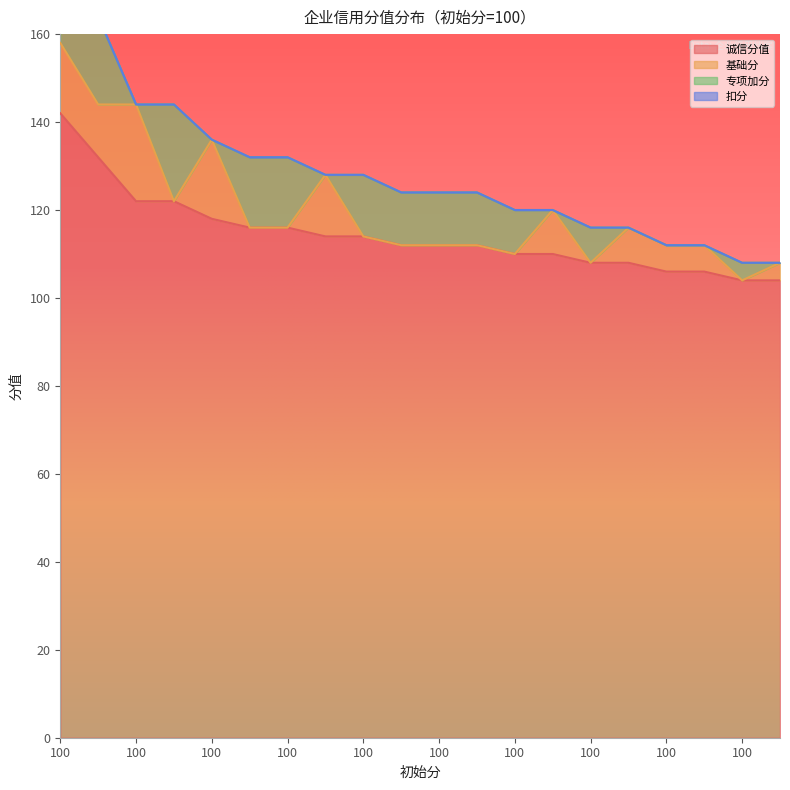

What is the difference between the maximum and minimum values in the 诚信分值 series?

38